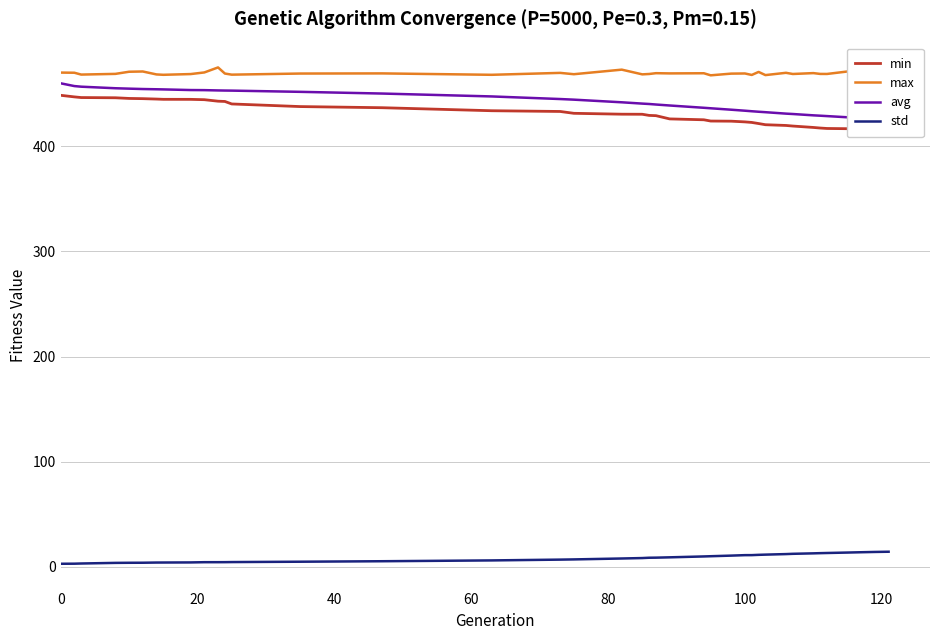

How many values in the max series exceed 469?

22